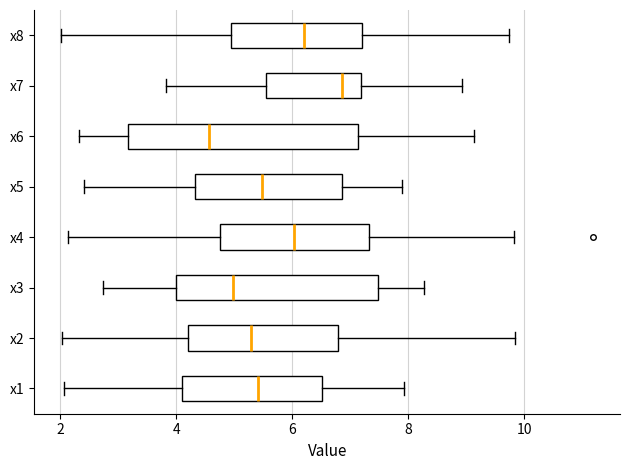

Which box is the widest, from its left edge to its right edge?

x6